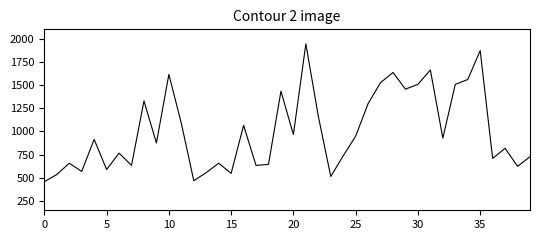

What is the sum of all values?

40133